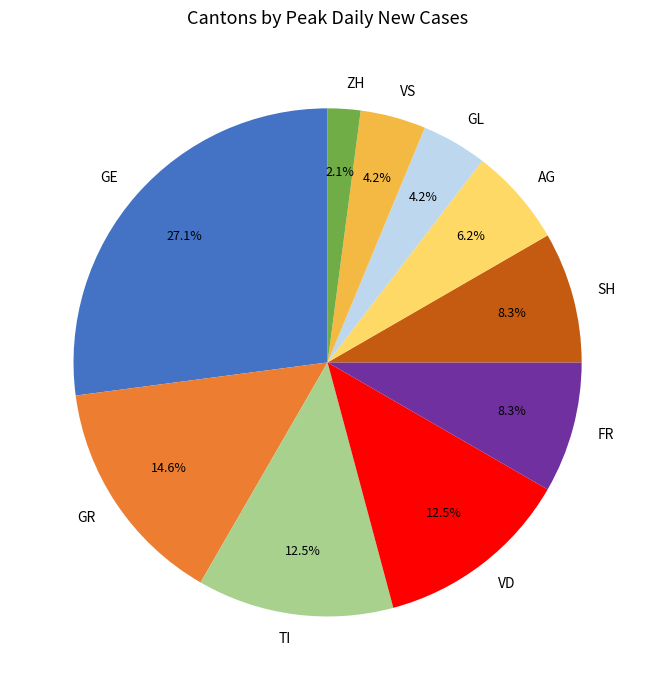

What percentage do GE and AG together represent?

33.3%